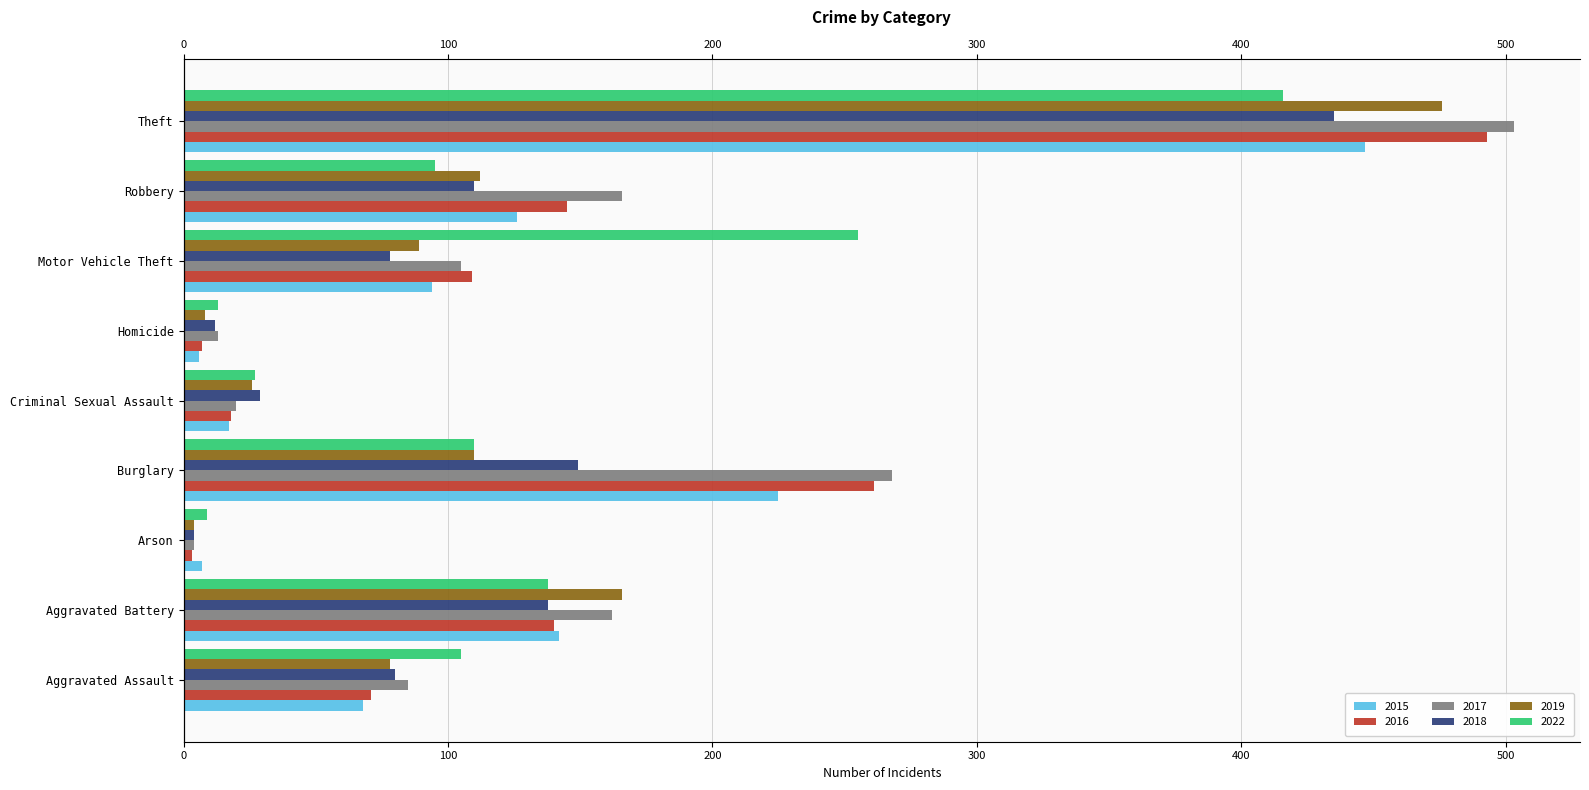

What is the spread (max minus min) of values at Aggravated Battery?

28